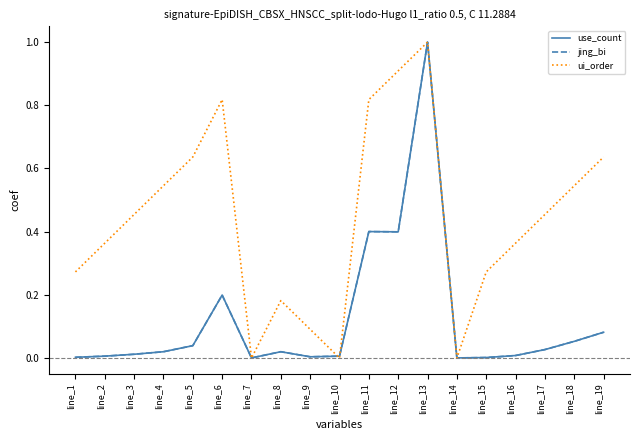

At which label does jing_bi reach its peak?

line_13